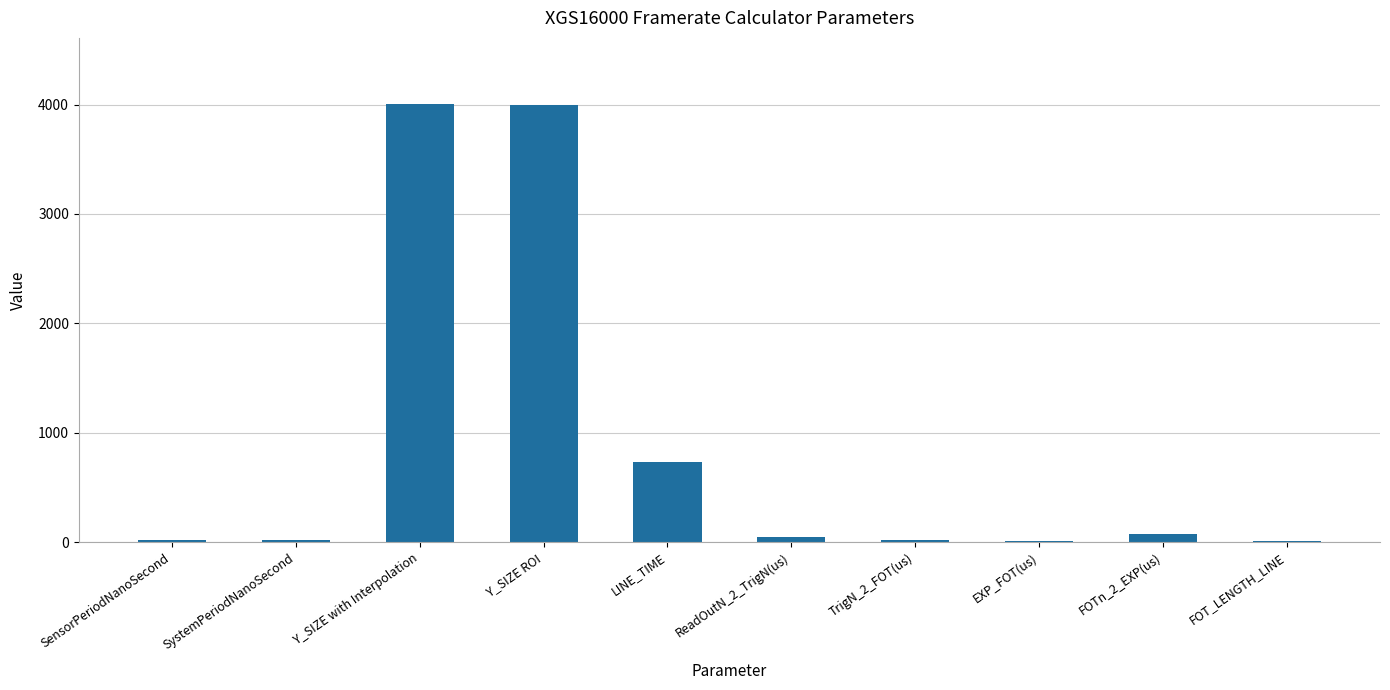

The chart shows a value of 4008.0 at Y_SIZE with Interpolation. True or false?

True